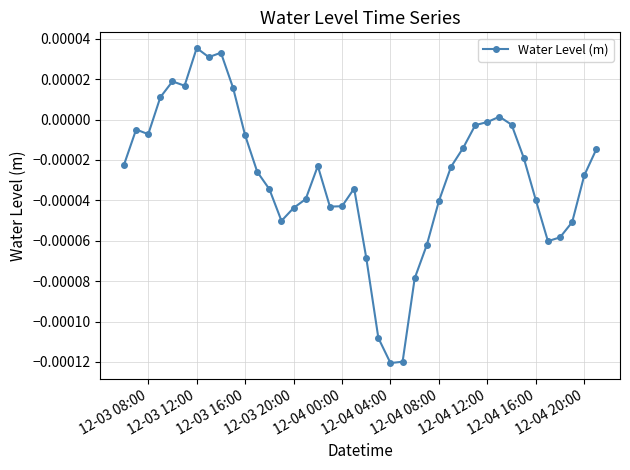

True or false: there are more than 2 points higher than both neighbors.

True